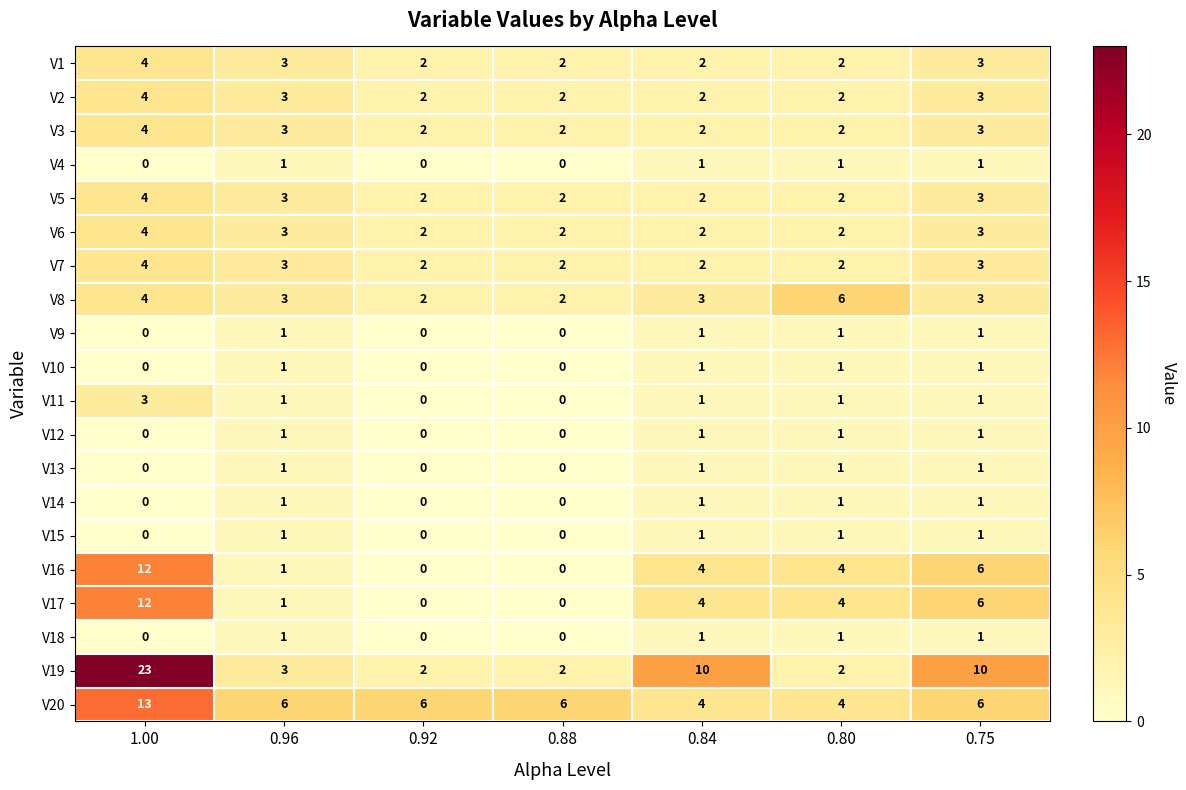

What is the highest value of the V1 series?

4